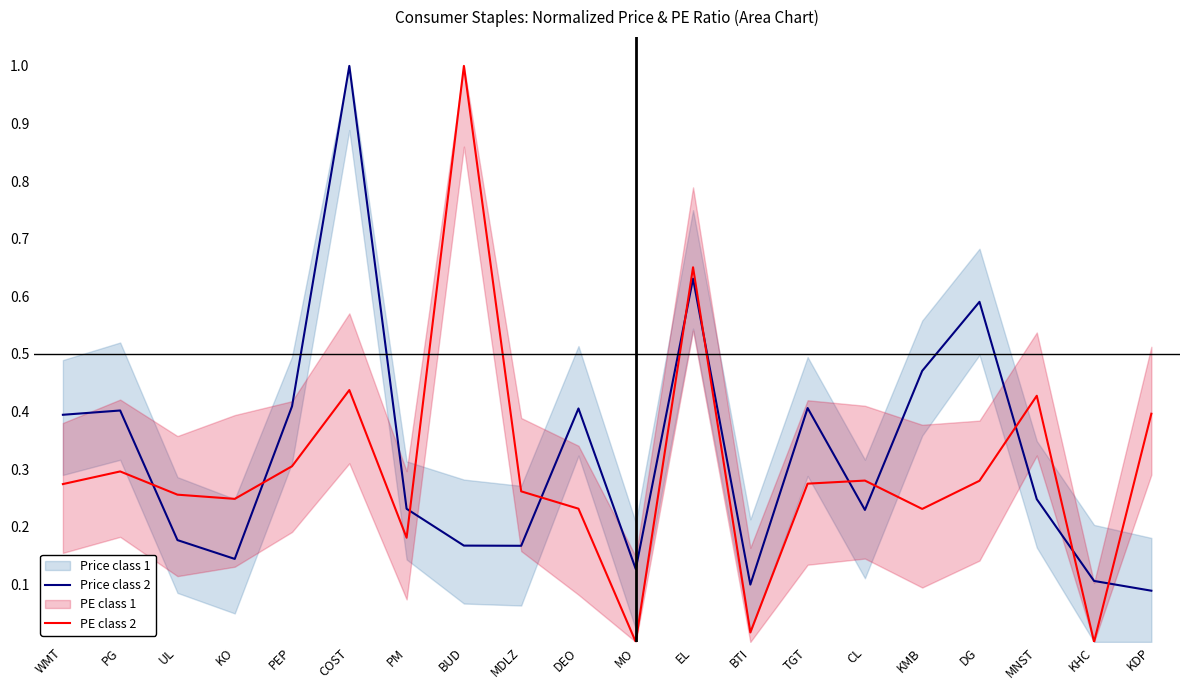

At how many categories does at least one series exceed 0?

20